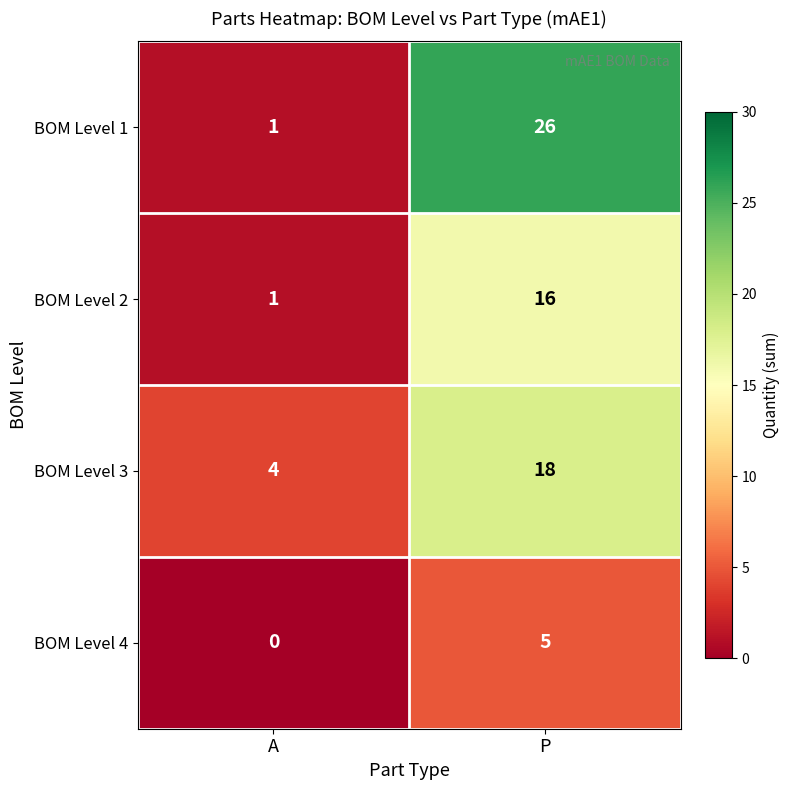

The value of BOM Level 4 at A is 2. True or false?

False